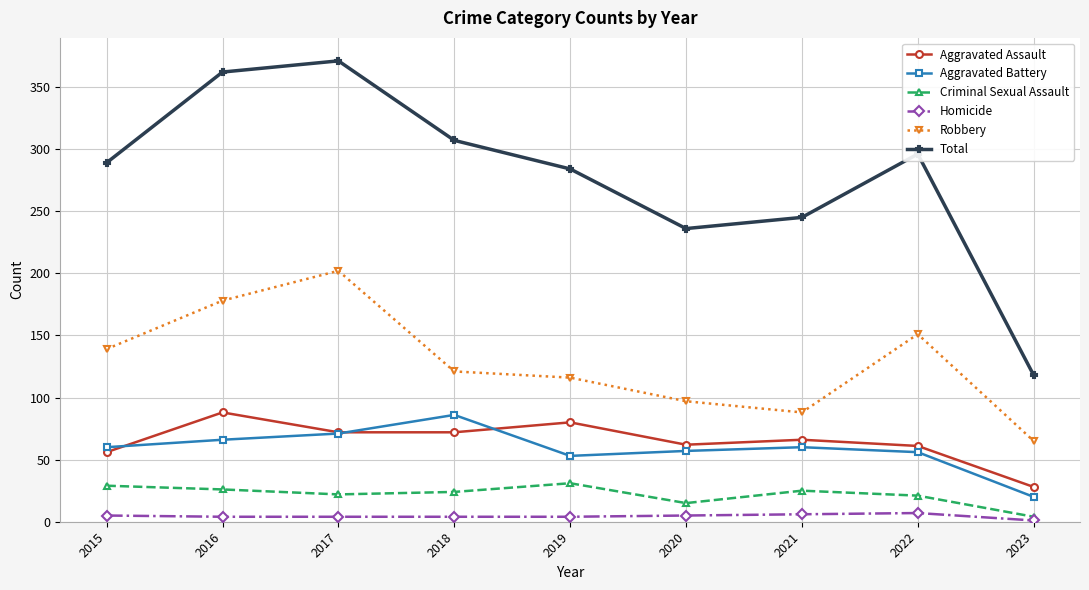

How many lines are shown in the chart?

6